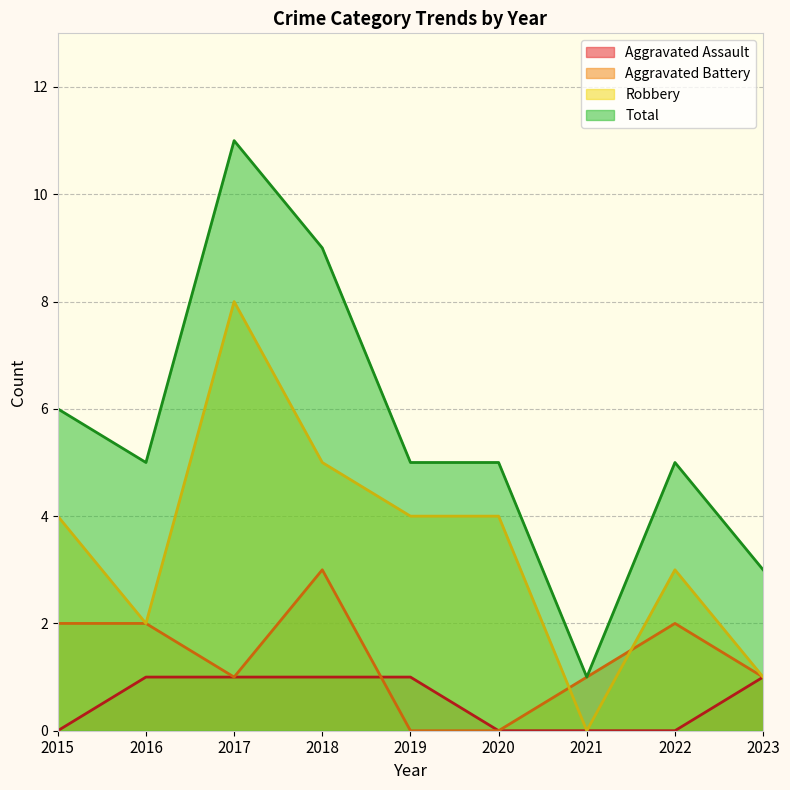

How many data points in Aggravated Battery are above 1?

4